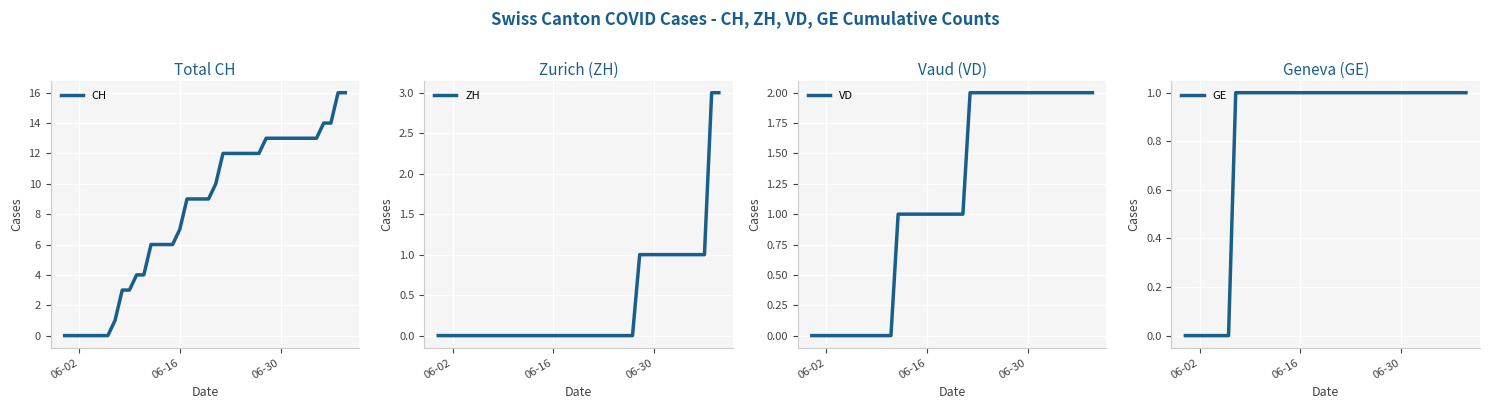

The CH series shows 10 at 06-02. True or false?

False